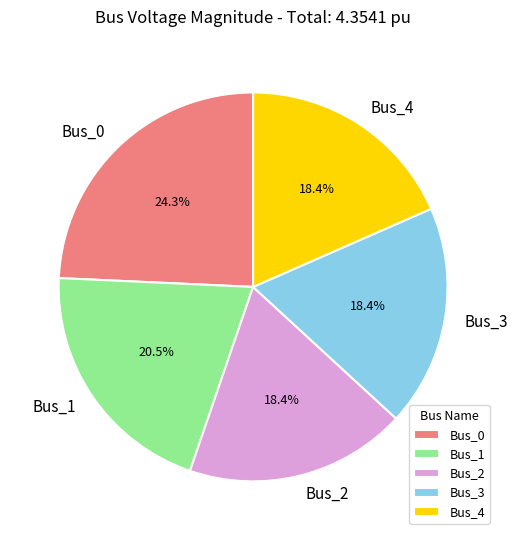

What is the largest slice in the pie chart?

Bus_0